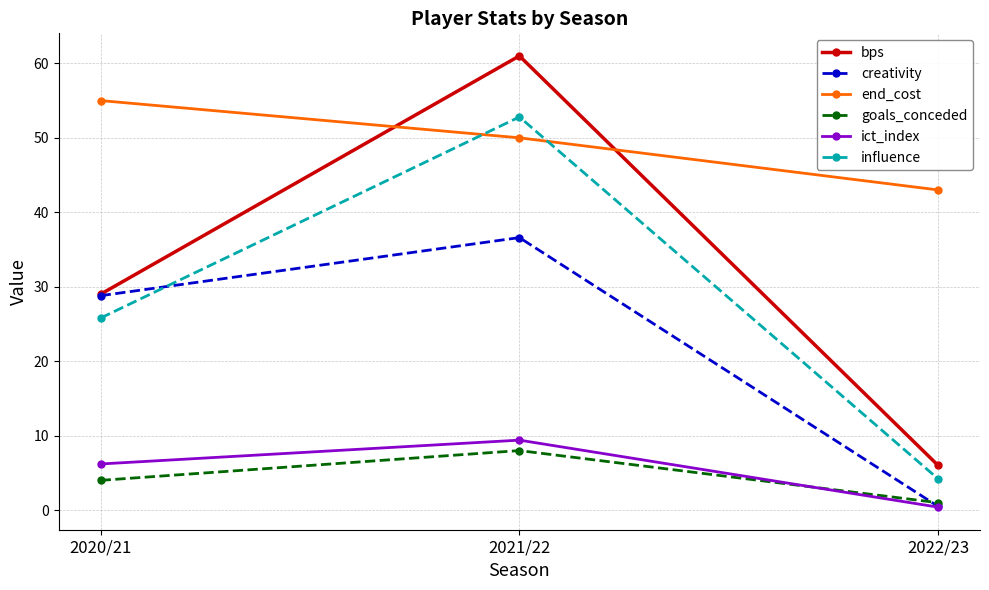

List the labels in order of creativity value, largest first.

2021/22, 2020/21, 2022/23